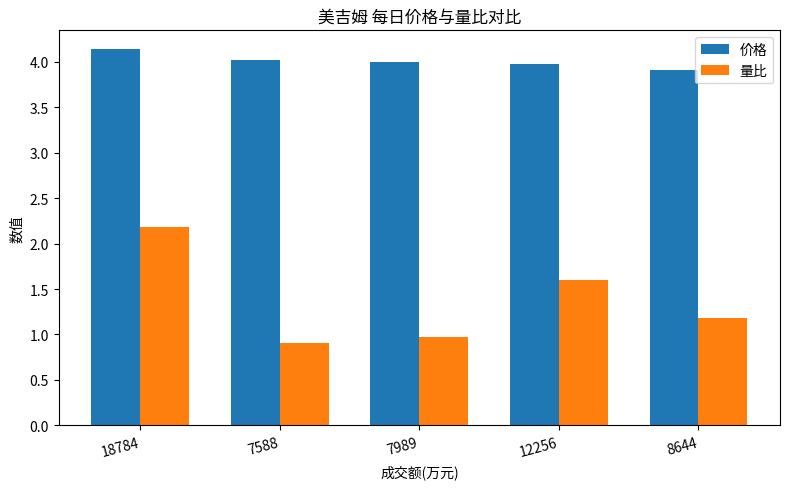

What is the sum of all 量比 values?

6.8